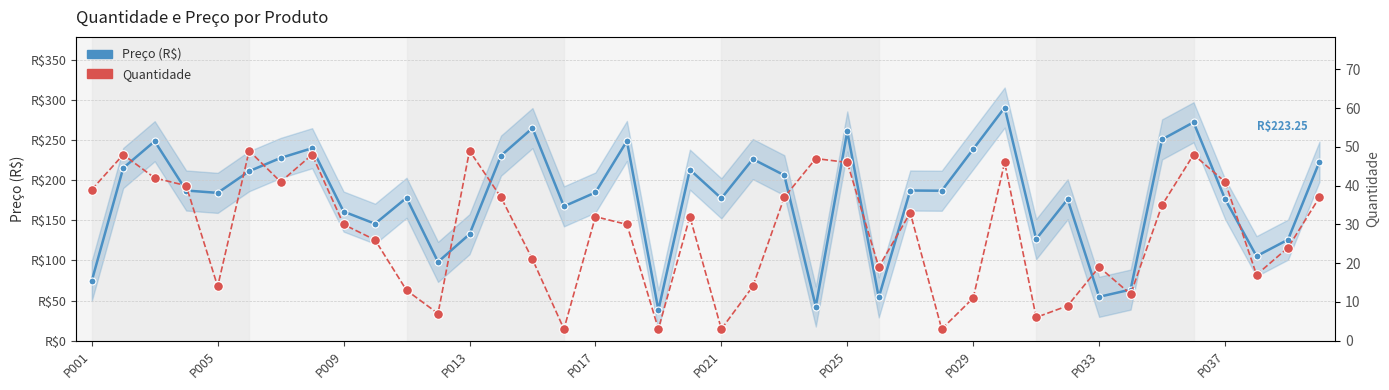

What is the average value of the Quantidade series?

27.8